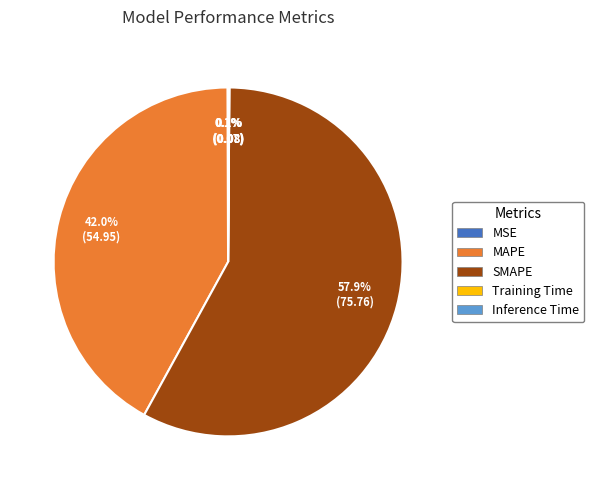

Which category accounts for the majority?

SMAPE